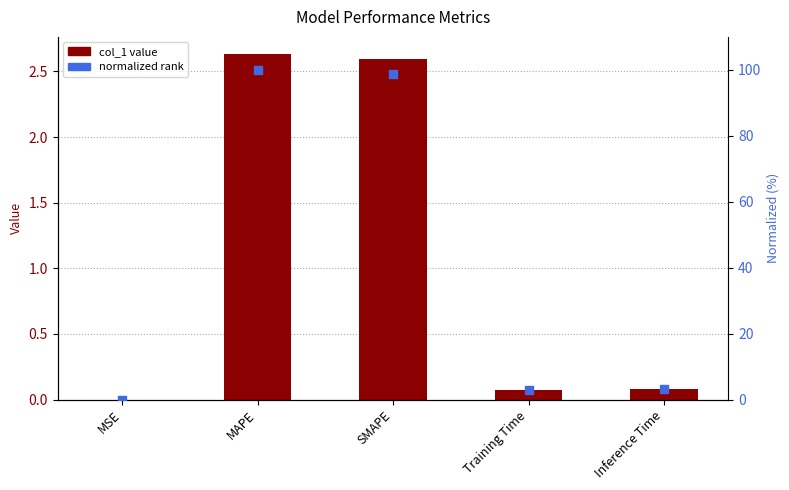

At which category is the sum across all series the highest?

MAPE